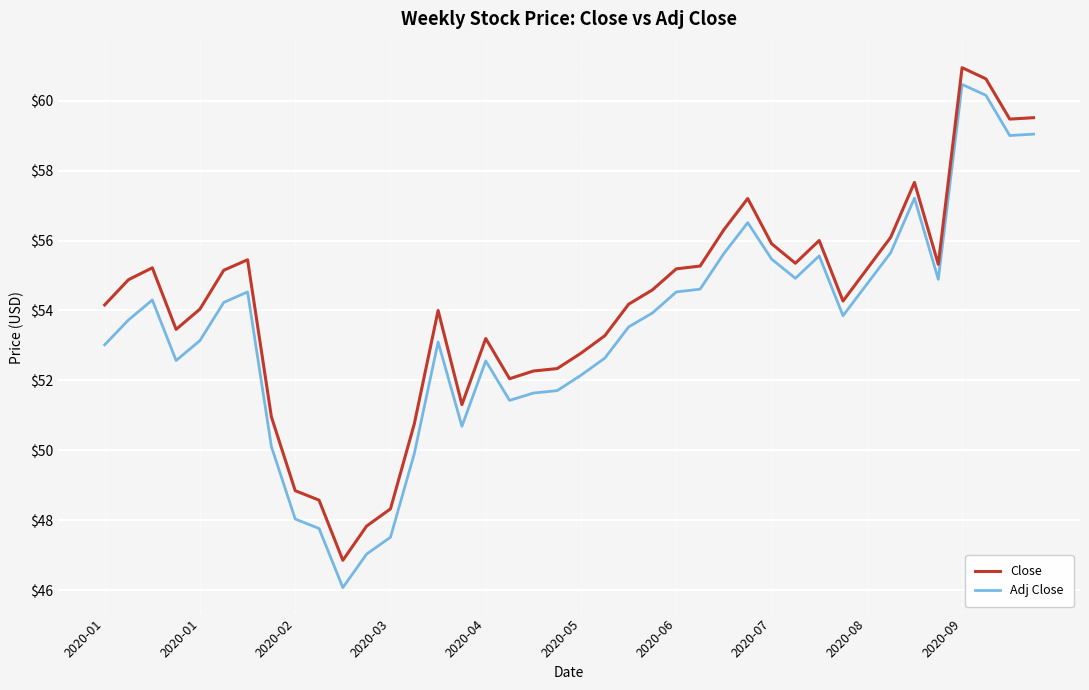

Rank the series by their maximum value, from highest to lowest.

Close, Adj Close